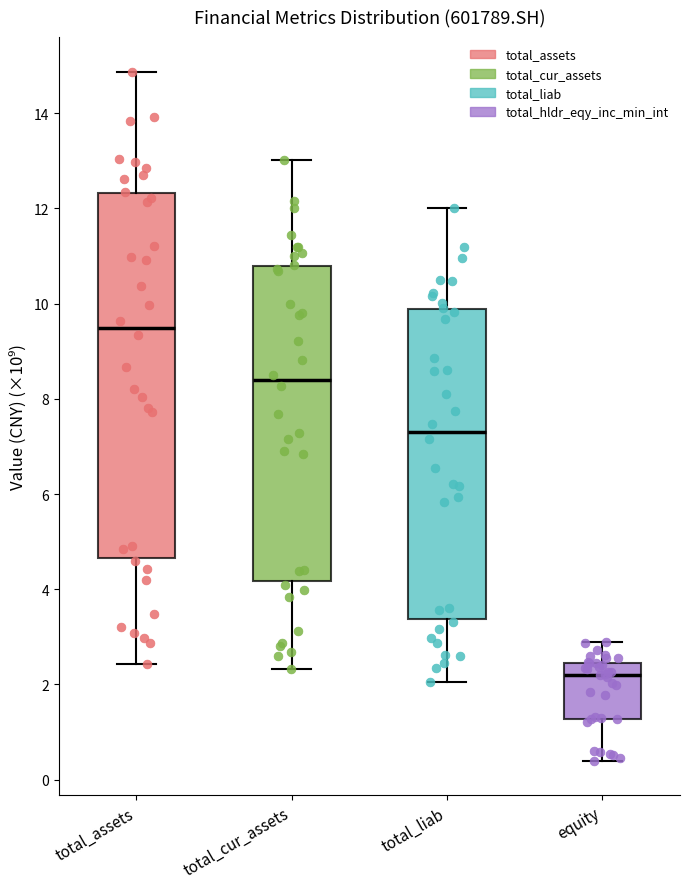

Reading left to right, transcribe this box plot: for each box, give where its median line is, the range the box spans, and where its two whiskers end, as read against the y-axis. The values are not printed on the chart, so give them approximately, as read against the axis.

total_assets: median 9.4, box 4.6 to 12.4, whiskers 2.4 to 14.8
total_cur_assets: median 8.4, box 4.2 to 10.8, whiskers 2.4 to 13.0
total_liab: median 7.4, box 3.4 to 9.8, whiskers 2.0 to 12.0
equity: median 2.2, box 1.2 to 2.4, whiskers 0.4 to 2.8